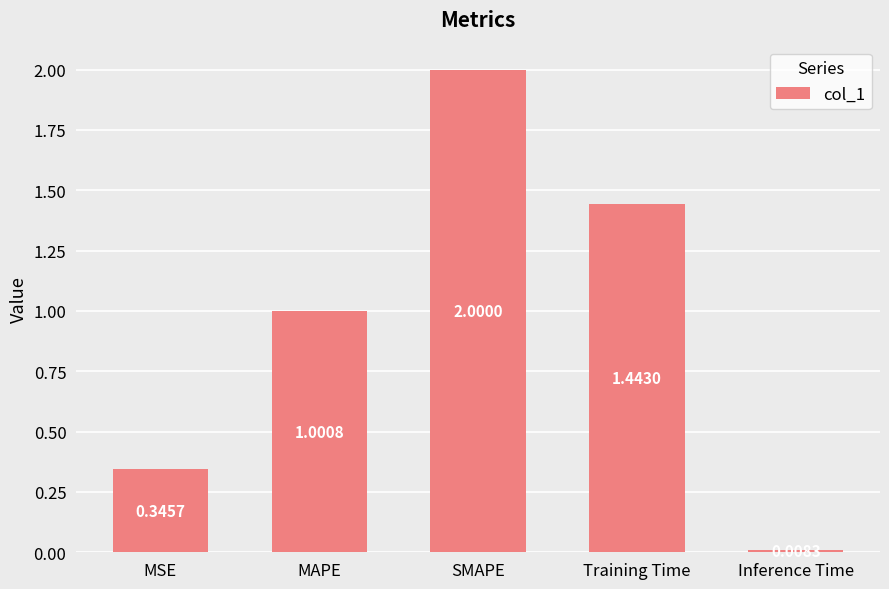

What is the change in value from MAPE to Training Time?

+0.4